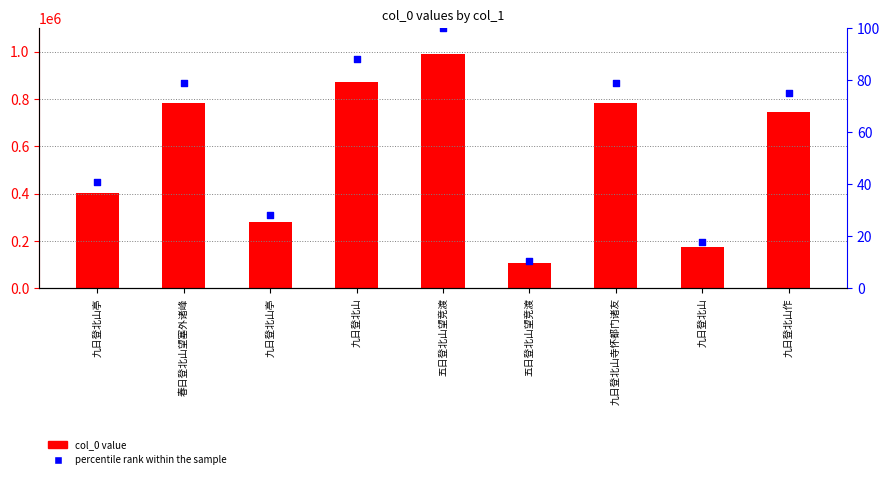

Which series contains the lowest Y value?

percentile rank within the sample